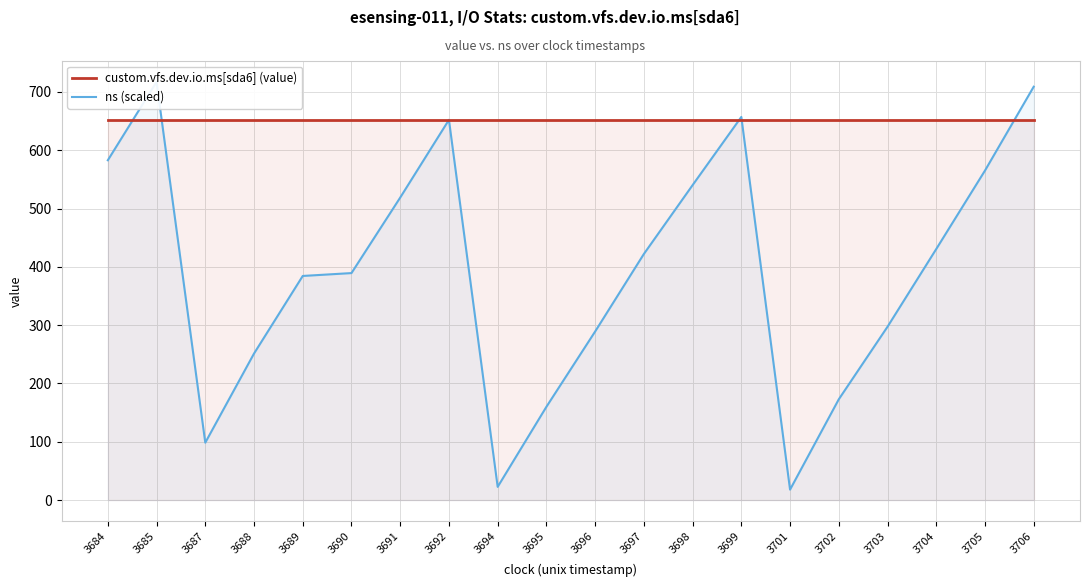

What is the difference between the highest and lowest values at 3699?

5.1